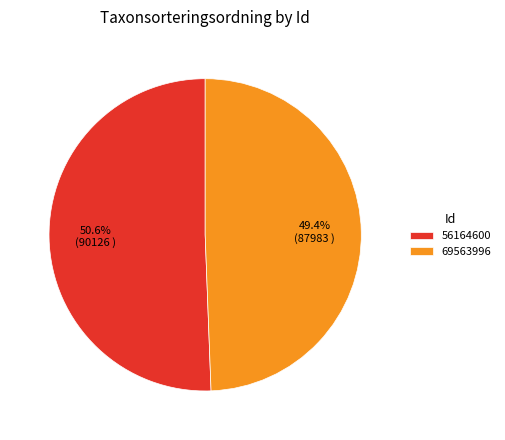

To the nearest percent, what is the difference between the 56164600 and 69563996 slice percentages?

1%